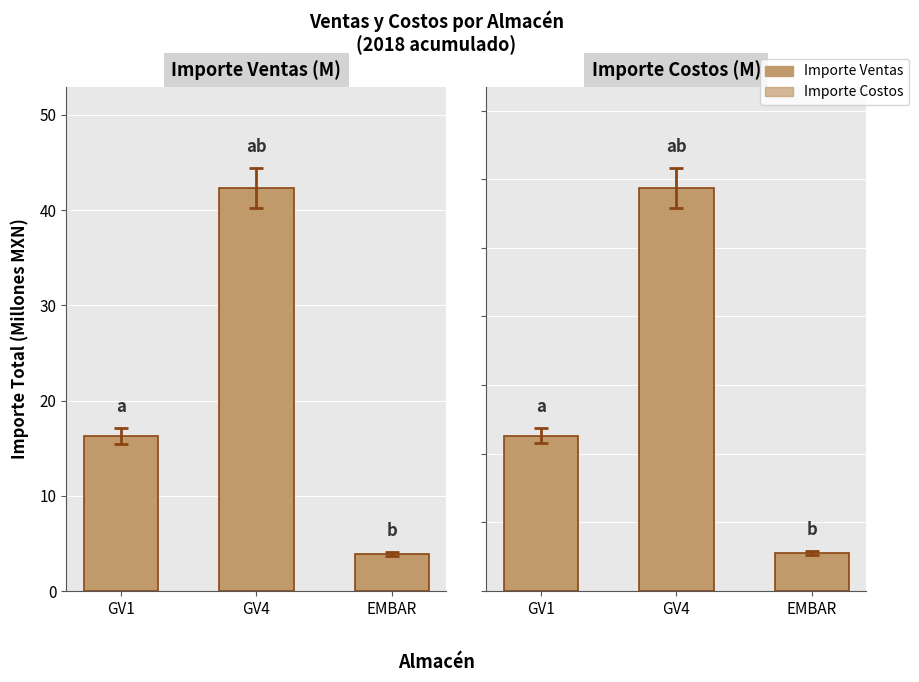

Which series has the largest total across all categories?

Importe Ventas (M)